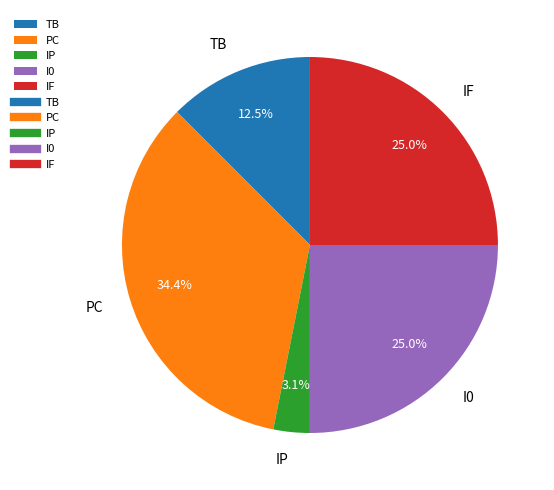

To the nearest percent, what is the difference between the largest and smallest slice percentages?

31%